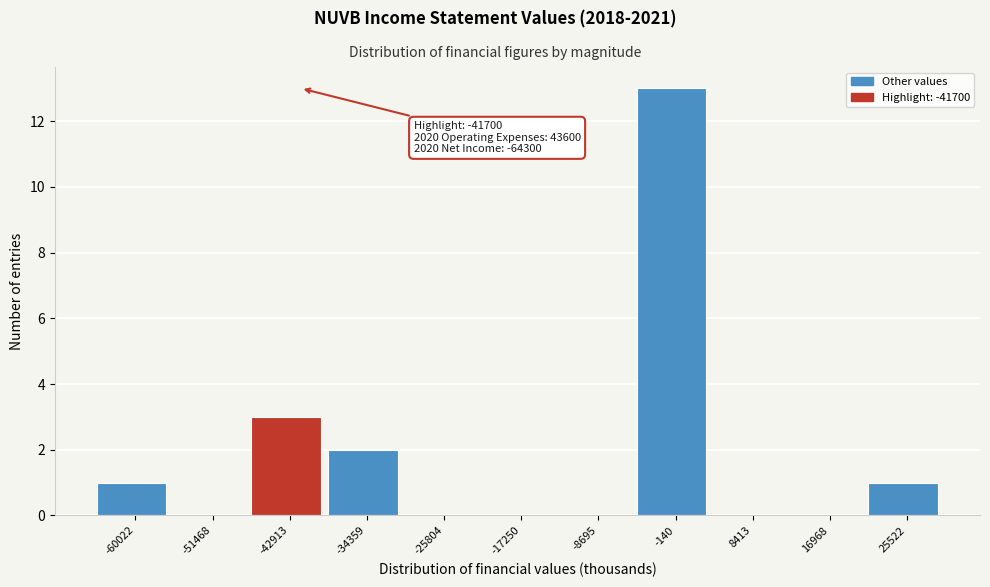

Over which range of the x-axis is the bar tallest?

-4000 to 4000